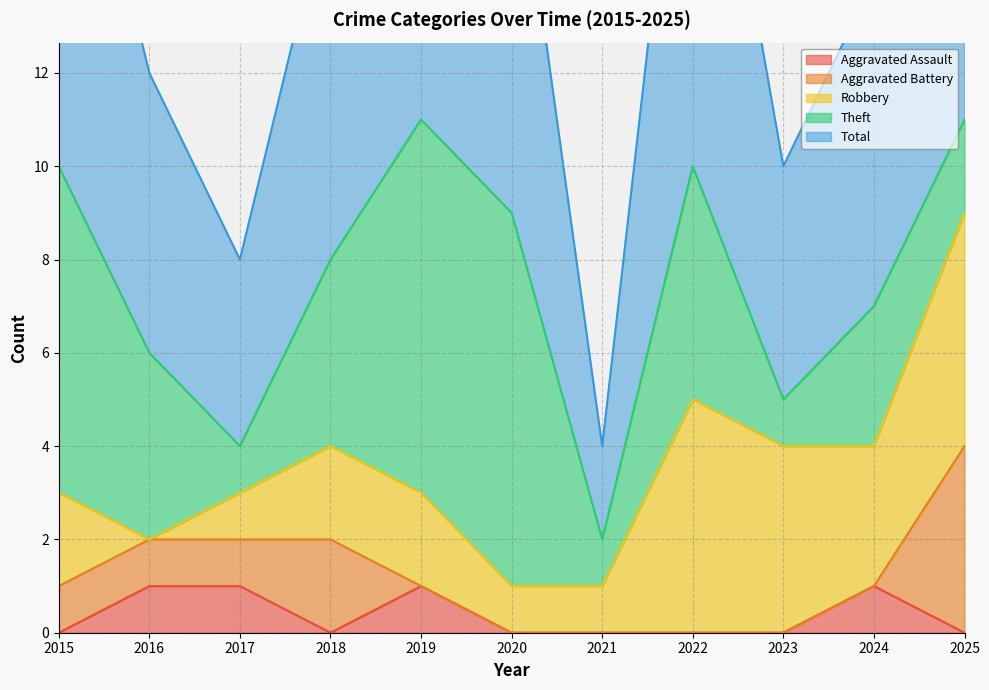

What is the lowest value of the Total series?

2